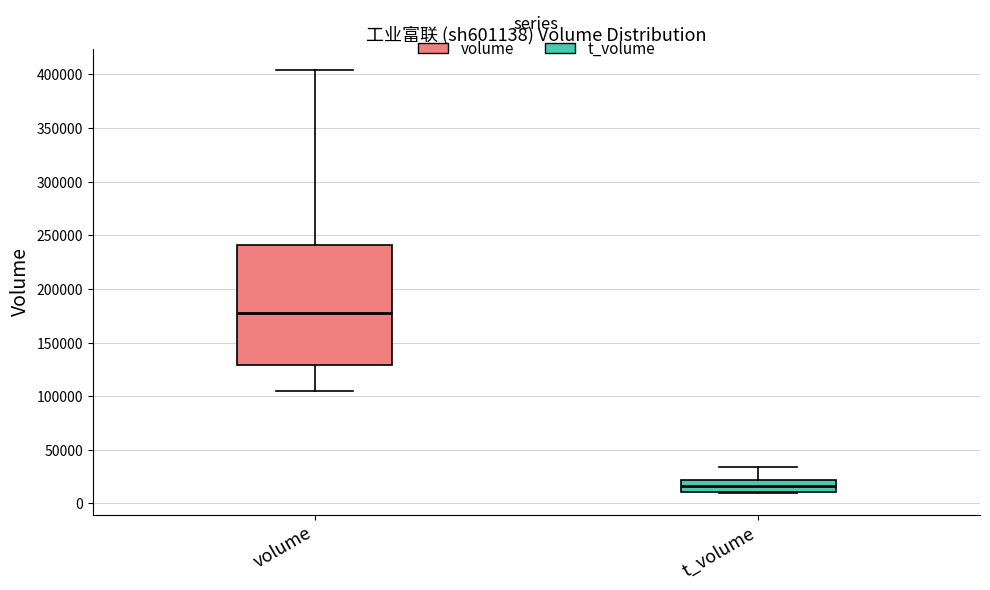

Reading left to right, read every box against the y-axis: the position of its median line, the range the box covers, and the ends of its whiskers. The values are not printed on the chart, so give them approximately, as read against the axis.

volume: median 180000, box 130000 to 240000, whiskers 105000 to 405000
t_volume: median 15000, box 10000 to 20000, whiskers 10000 (just below the box's lower edge) to 35000